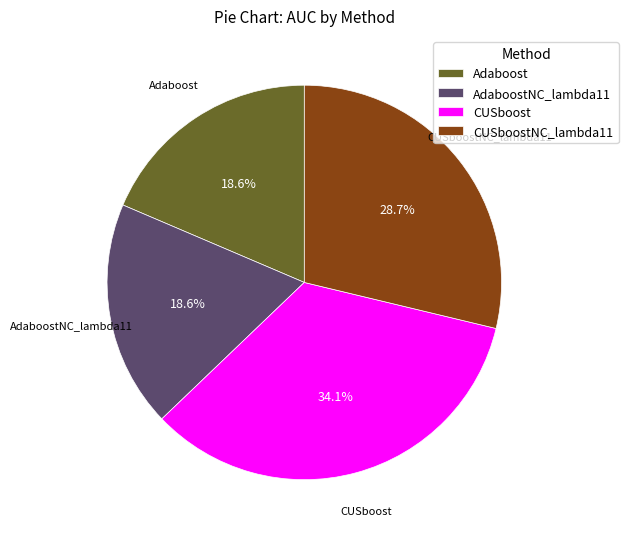

Which category has the biggest portion of the pie?

CUSboost